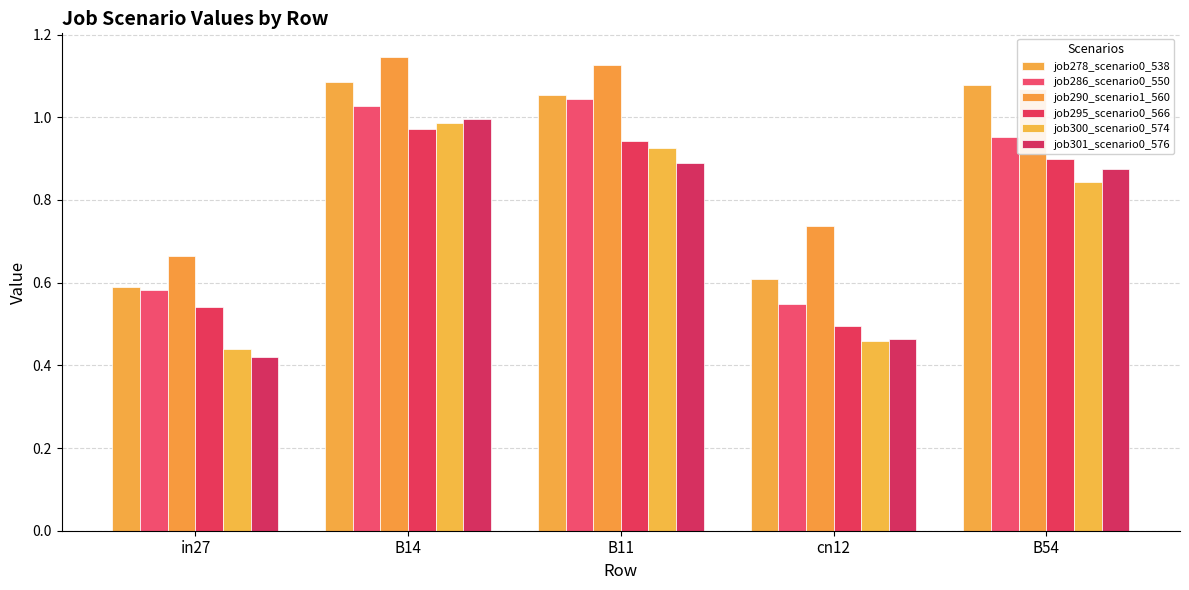

What are all the series names shown in the legend?

job278_scenario0_538, job286_scenario0_550, job290_scenario1_560, job295_scenario0_566, job300_scenario0_574, job301_scenario0_576